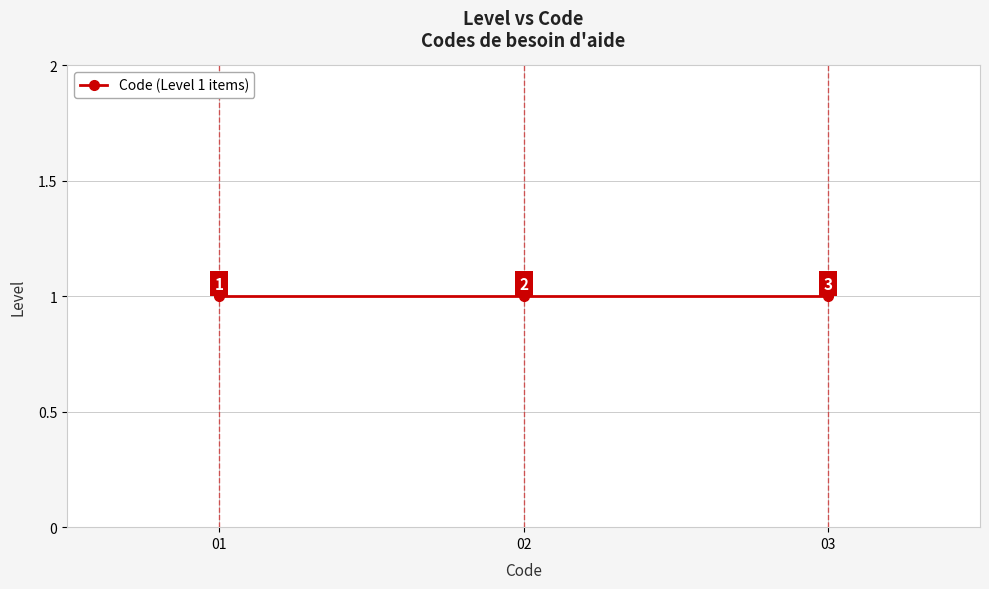

Count the number of categories in the chart.

3